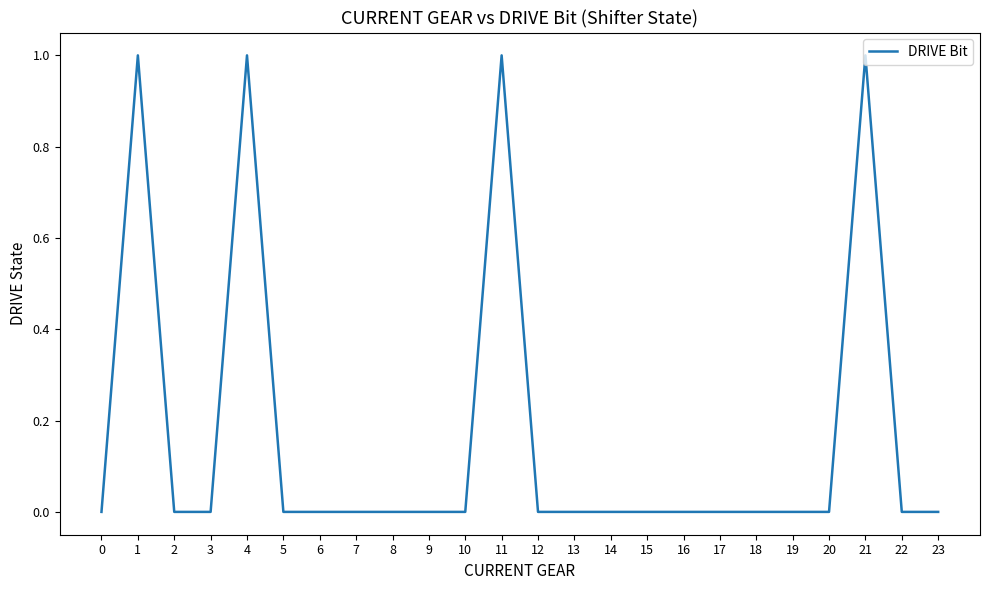

True or false: the data shows 0 at 3.

True